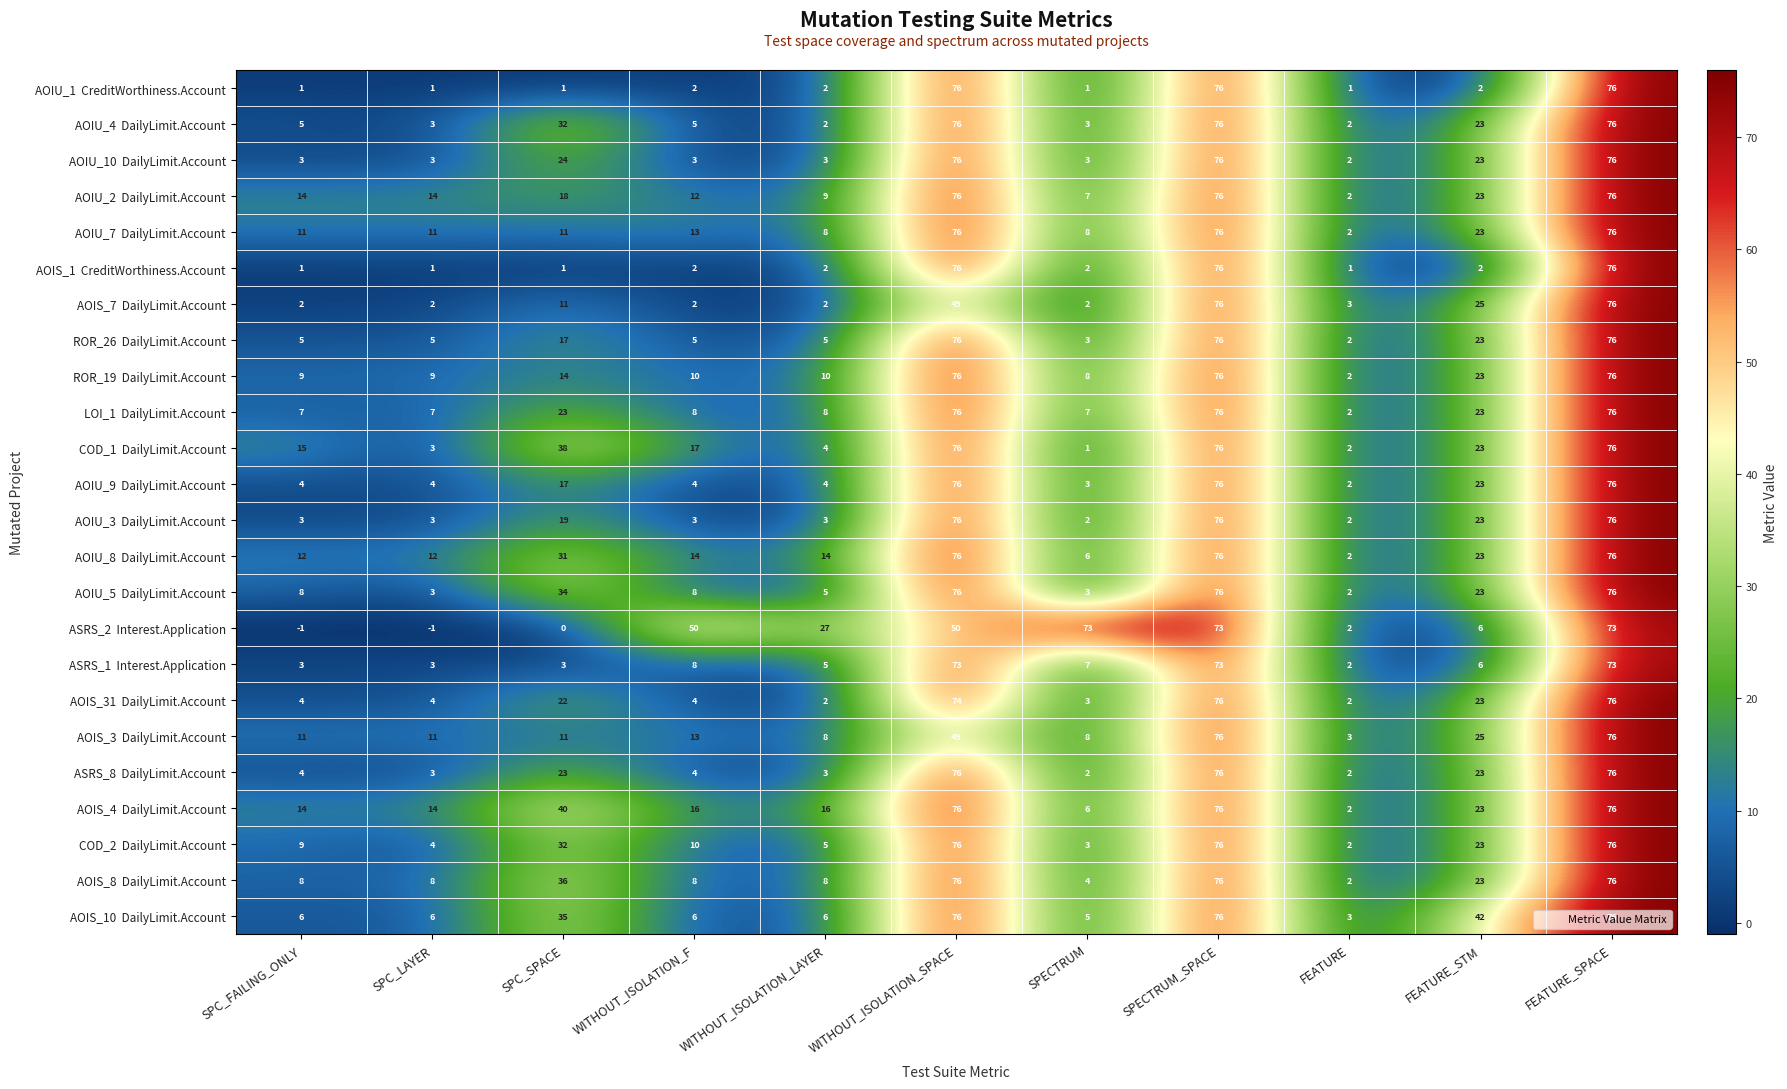

What is the spread (max minus min) of values at FEATURE_STM?

40